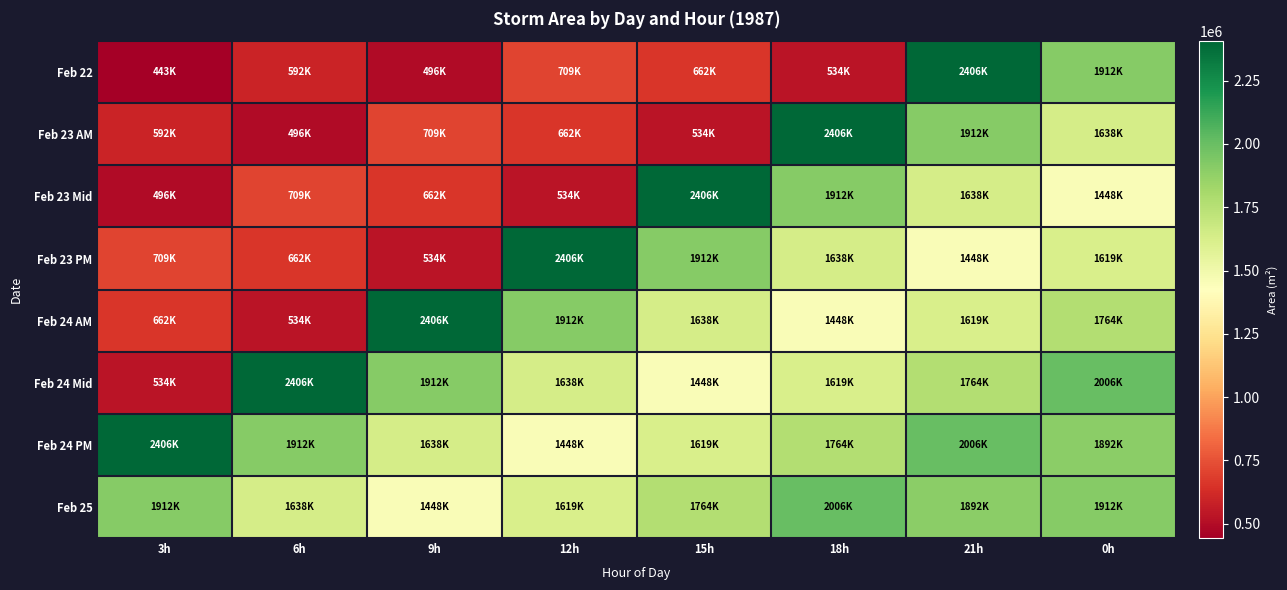

Which series changed the most between 12h and 0h?

Feb 22